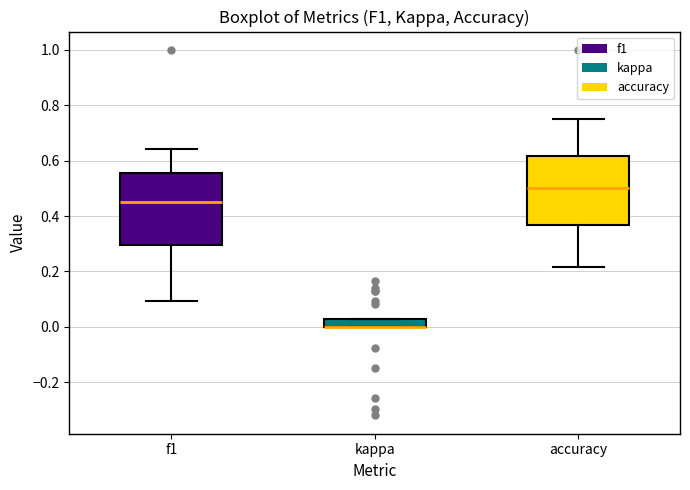

Where is the lower edge of the box for f1 on the y-axis? The values are not printed on the chart, so give them approximately, as read against the axis.

0.30